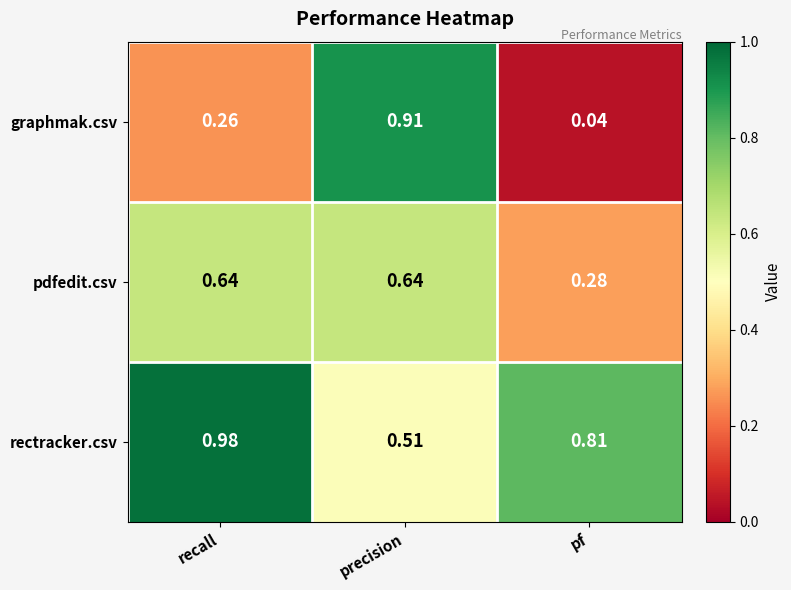

At which category is the sum across all series the highest?

precision